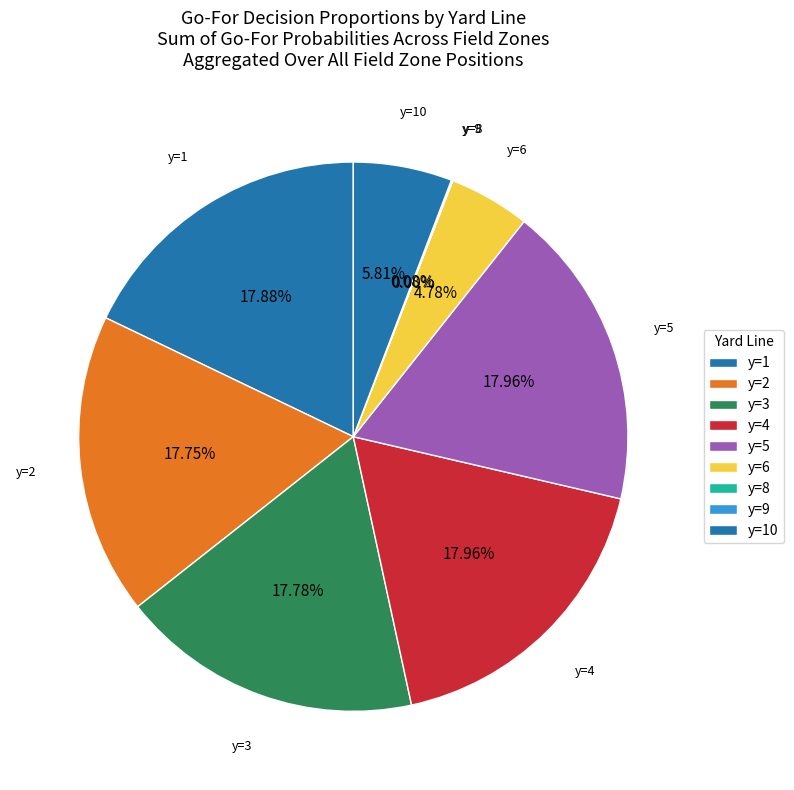

What is the ratio of the value at y=1 to the value at y=6?

3.7